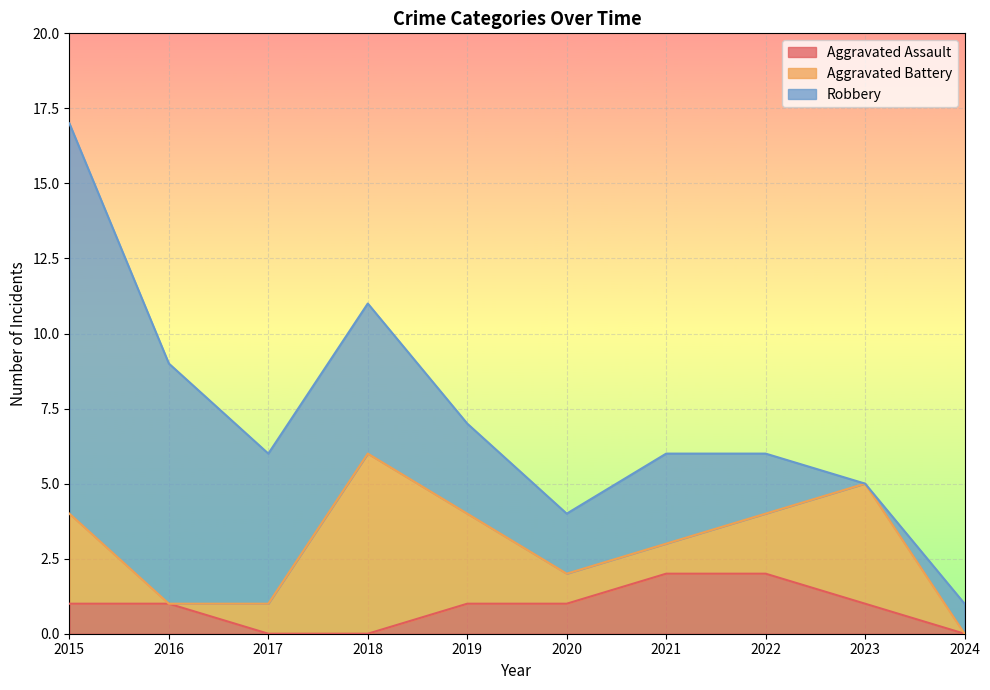

Count the number of categories in the chart.

10